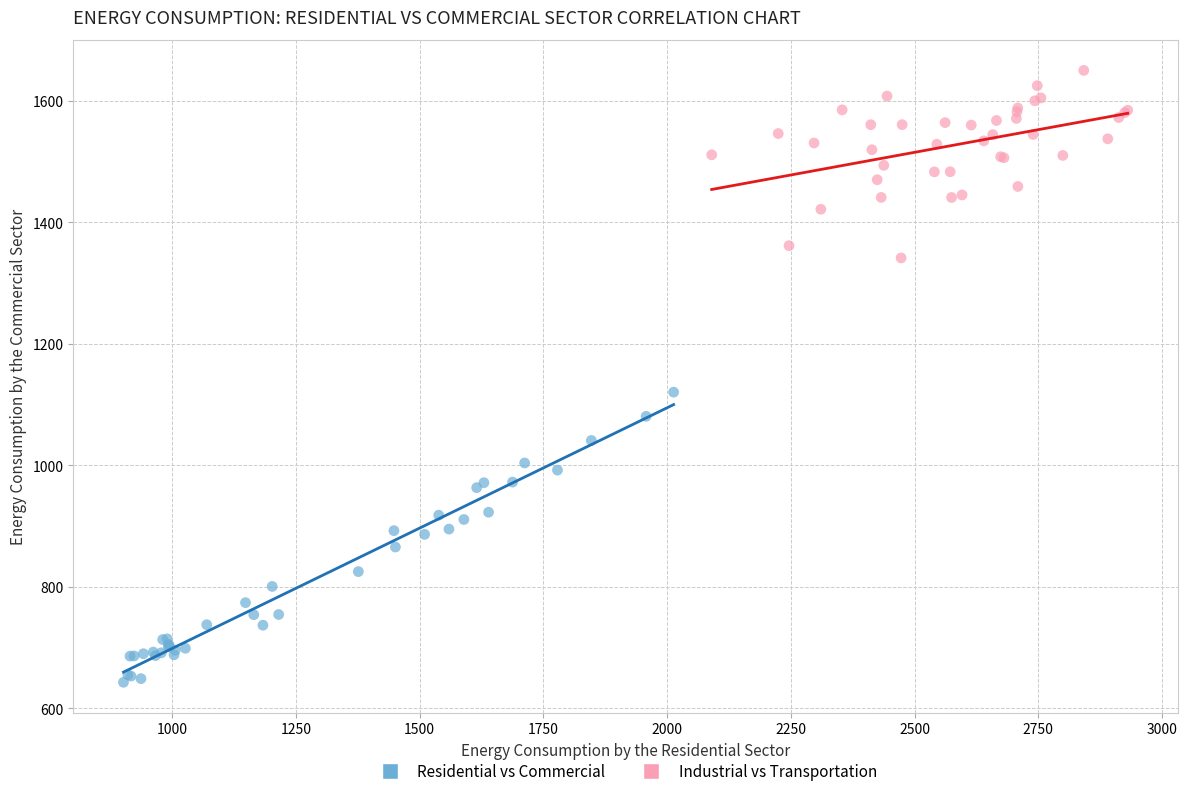

Which series reaches the minimum Y coordinate?

Residential vs Commercial